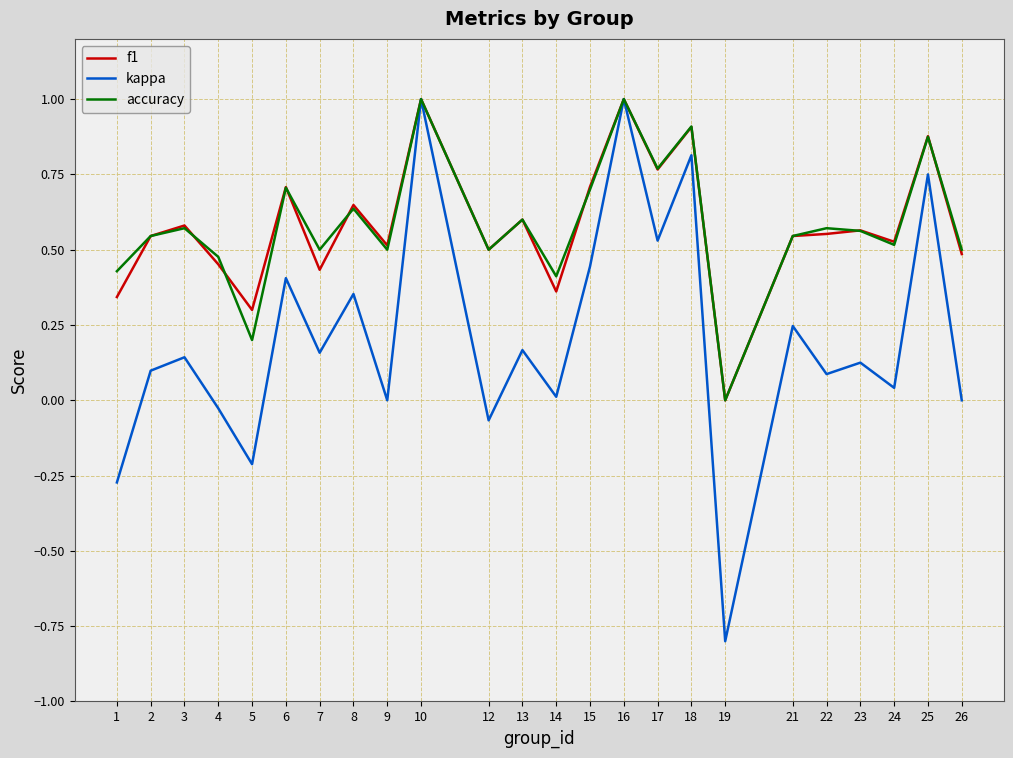

What is the difference between the second highest and minimum values in the kappa series?

1.8